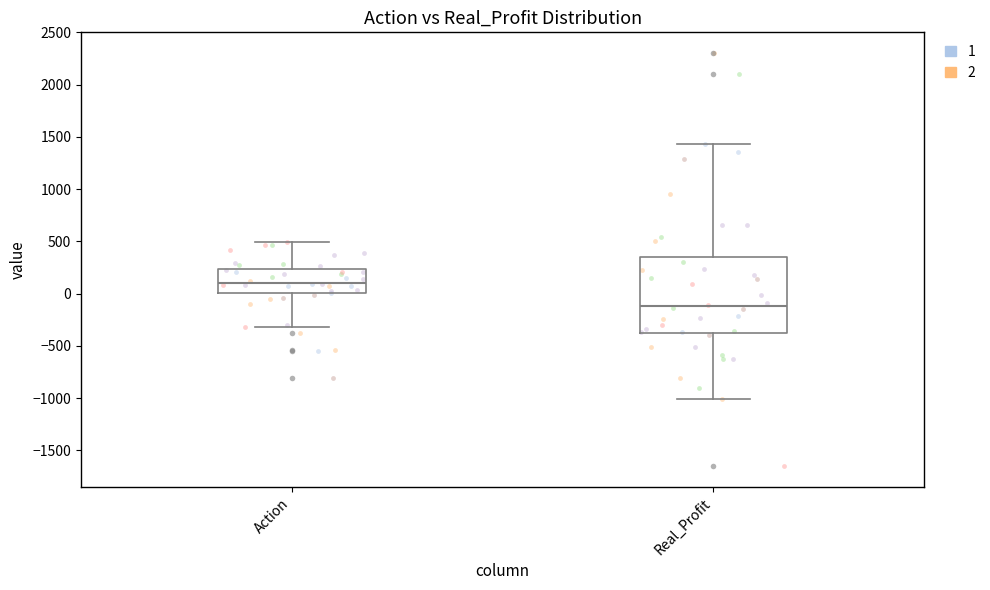

Which box is the tallest, from its lower edge to its upper edge?

Real_Profit